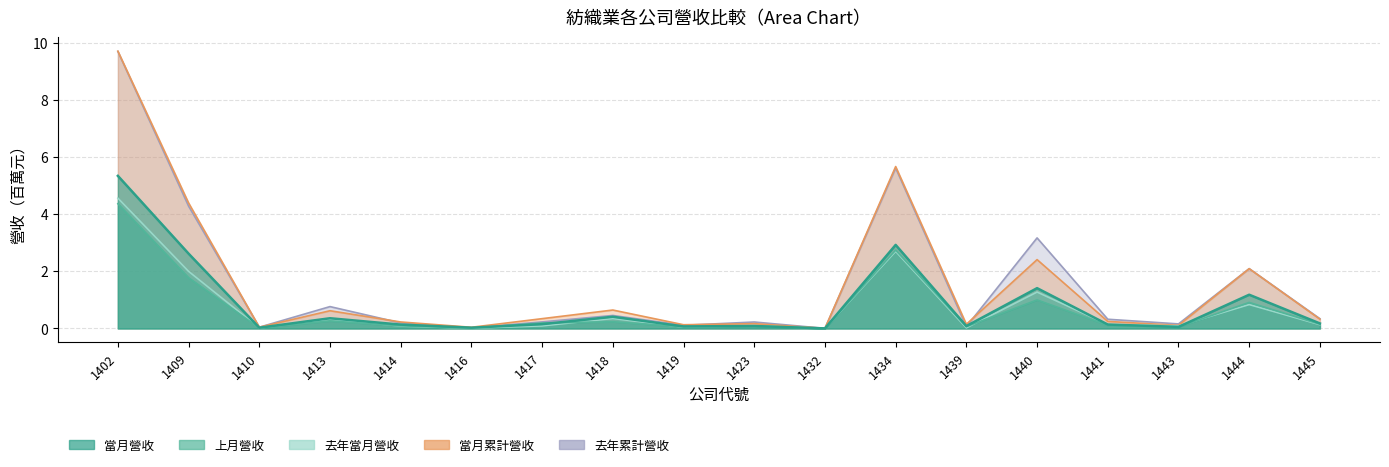

The value of 當月累計營收 at 1416 is 0.0. True or false?

True